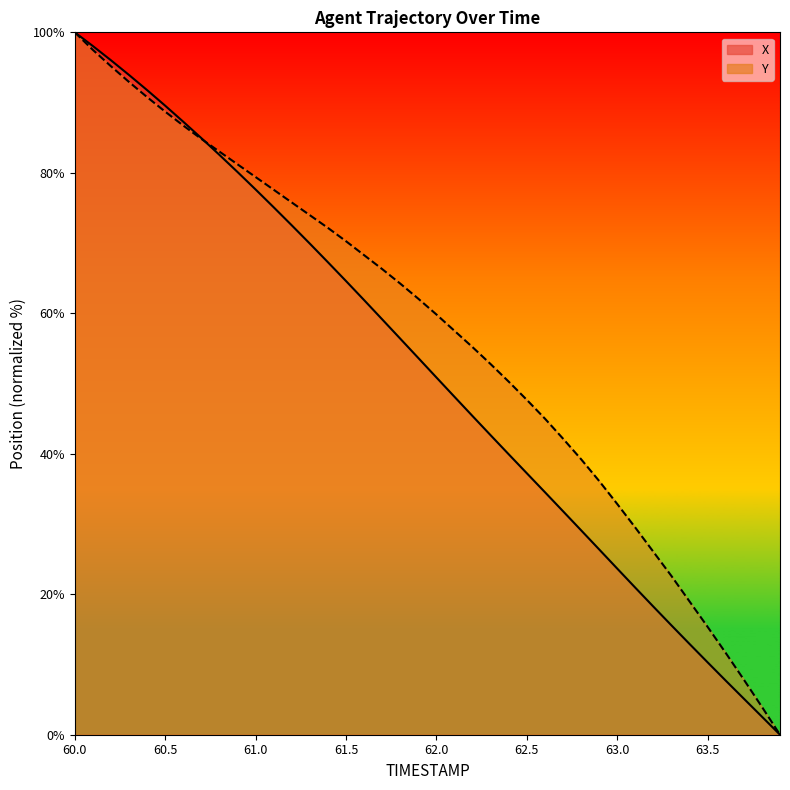

At 62.4, list the series in order from smallest to largest.

X, Y